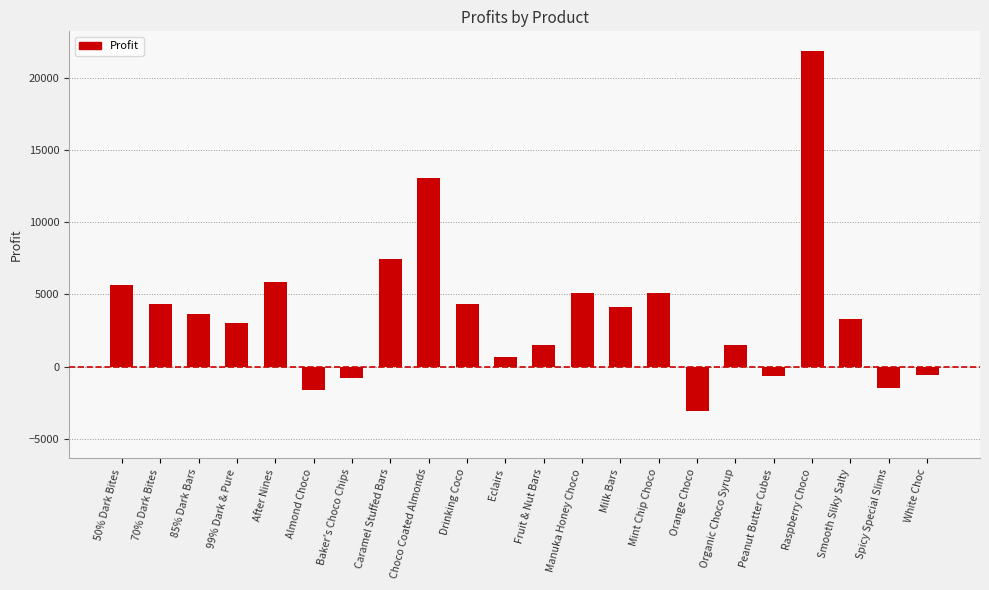

At which label is the value closest to 9406?

Caramel Stuffed Bars